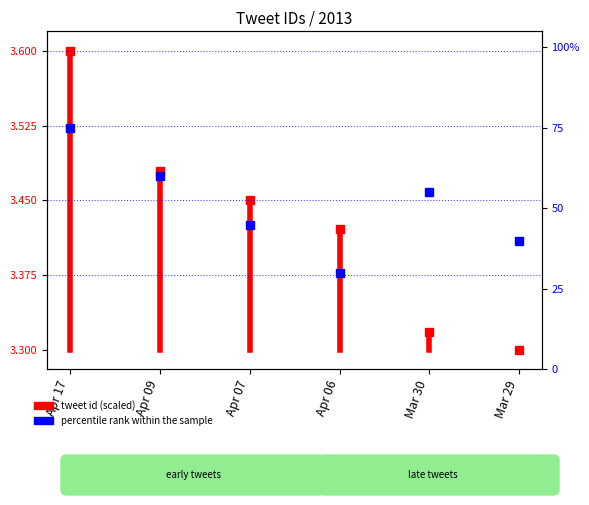

What is the label of the 2nd point from the left?

Apr 09